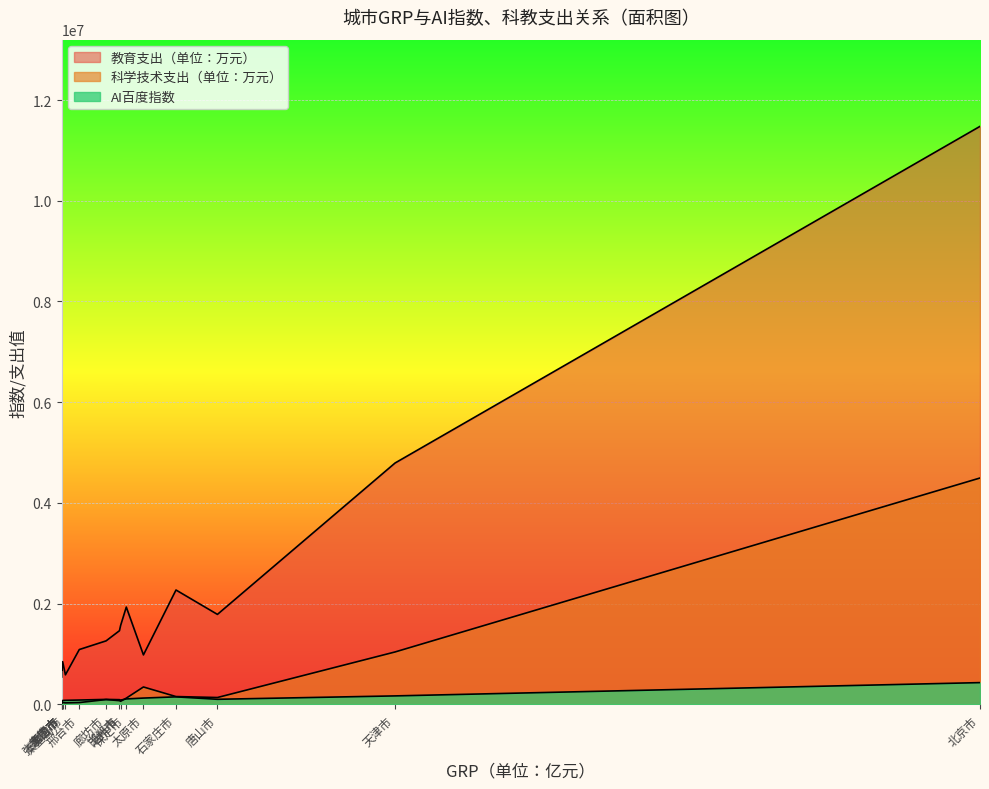

What is the total value across all series at 北京市?

16403327